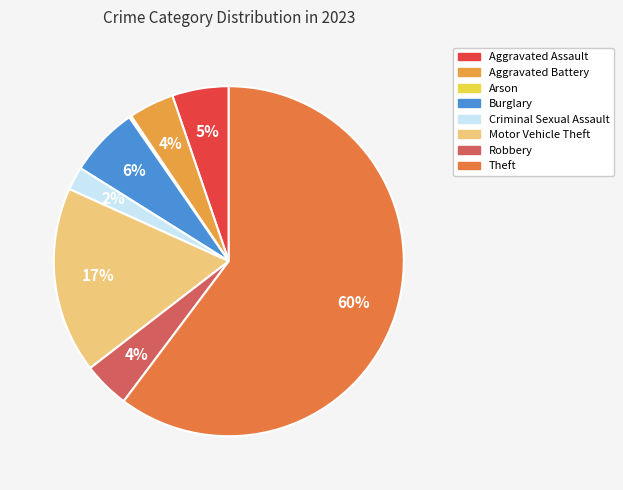

What percentage is the Criminal Sexual Assault slice, to the nearest percent?

2%